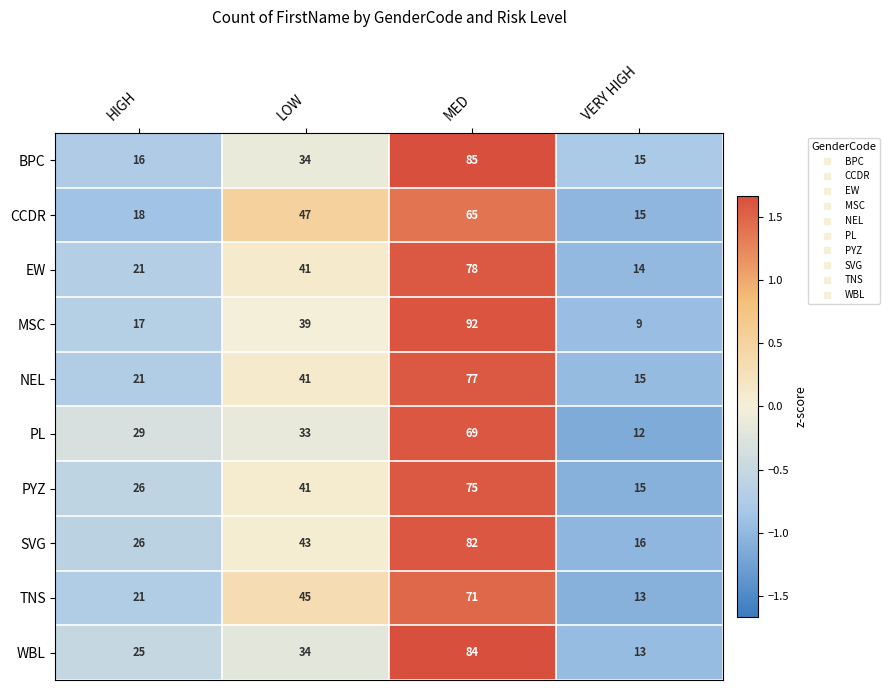

The EW series shows 78 at MED. True or false?

True